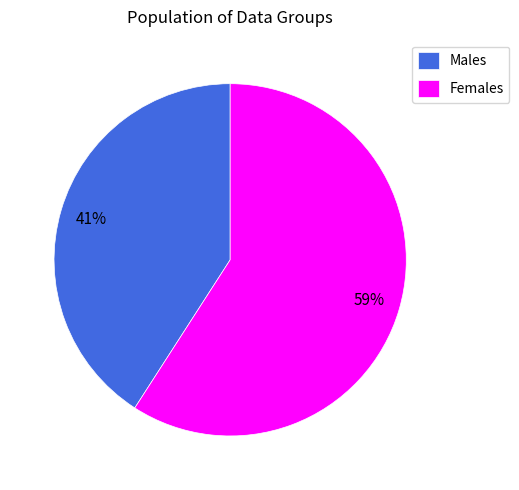

What is the ratio of the value at Males to the value at Females?

0.7